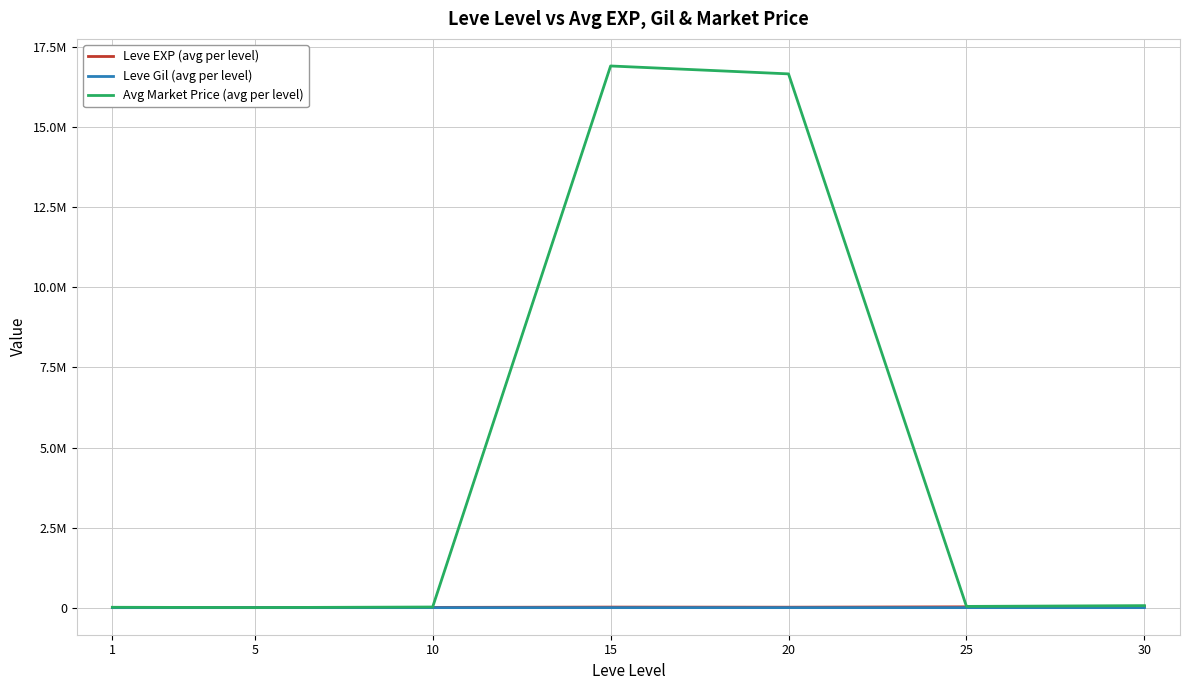

What are all the series names shown in the legend?

Leve EXP (avg per level), Leve Gil (avg per level), Avg Market Price (avg per level)